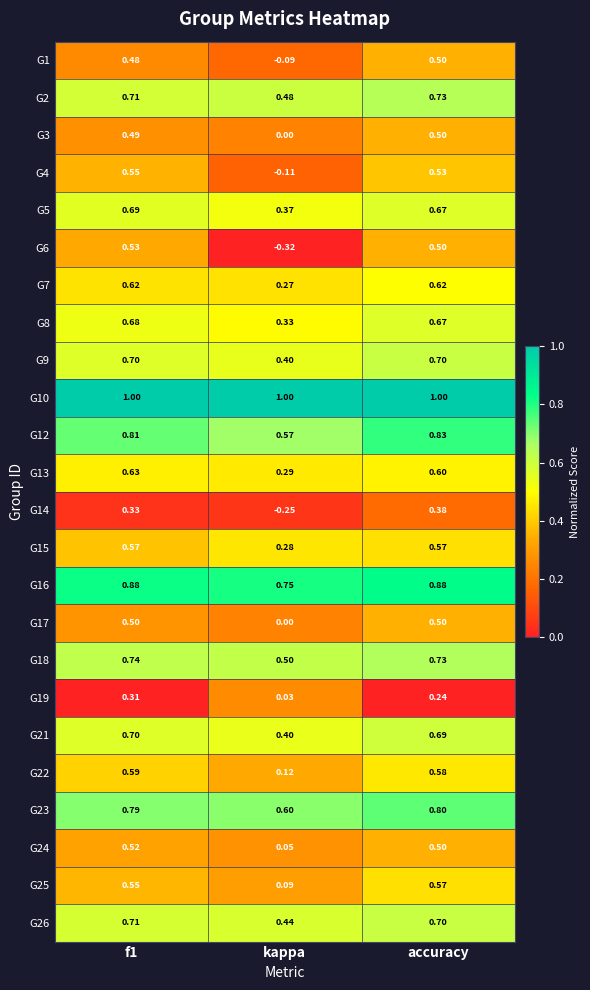

Where is G16 nearest to the value 0?

kappa